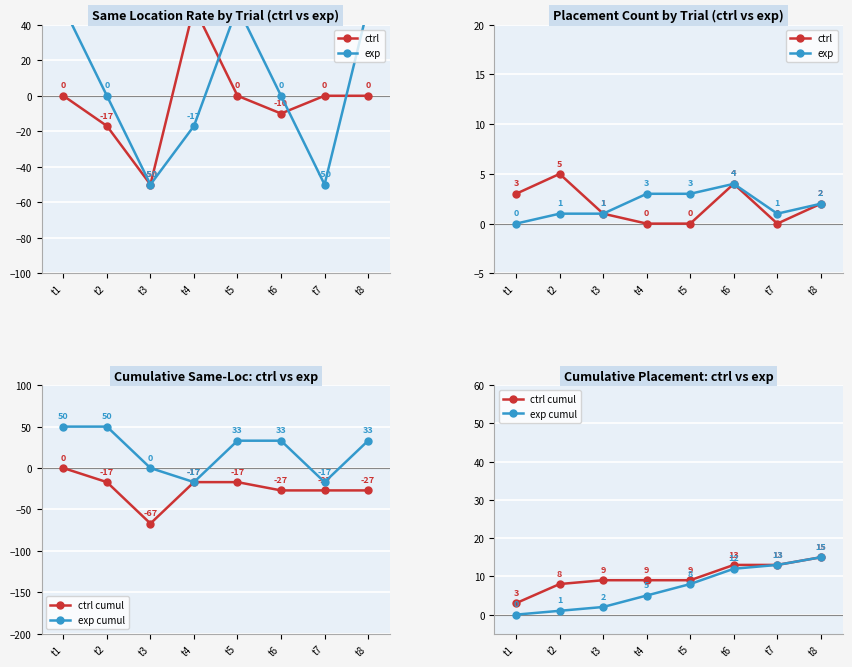

At which category does exp reach its first local peak?

t6